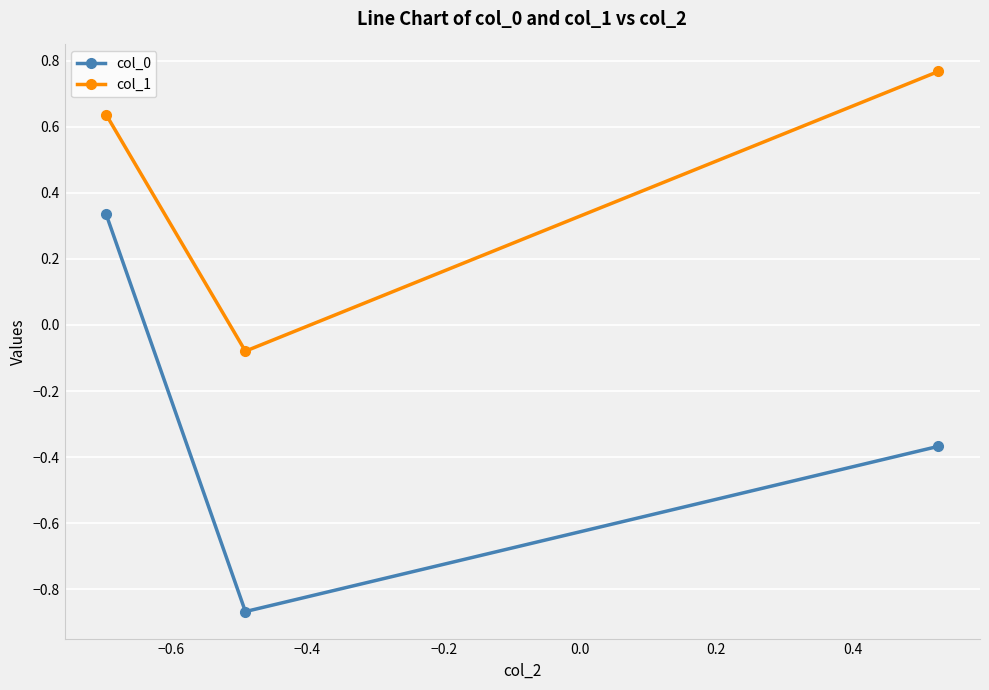

Count the col_0 values in the range 0 to 1.

1